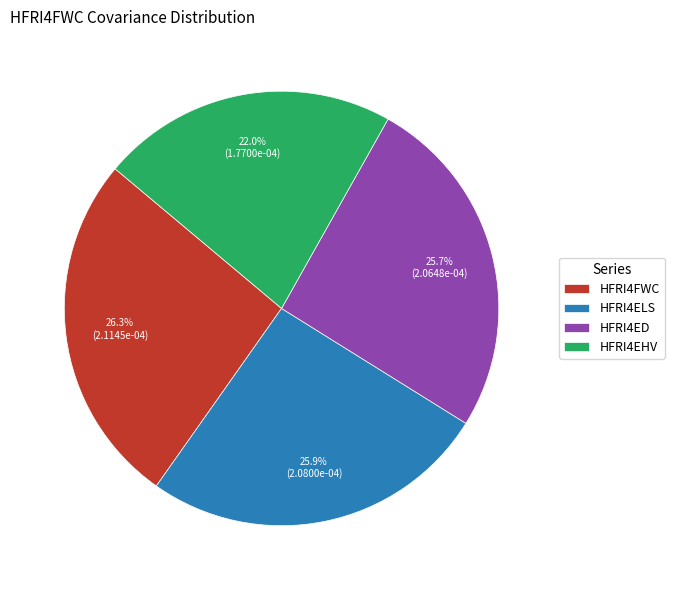

What percentage is NOT represented by HFRI4ED?

74.3%